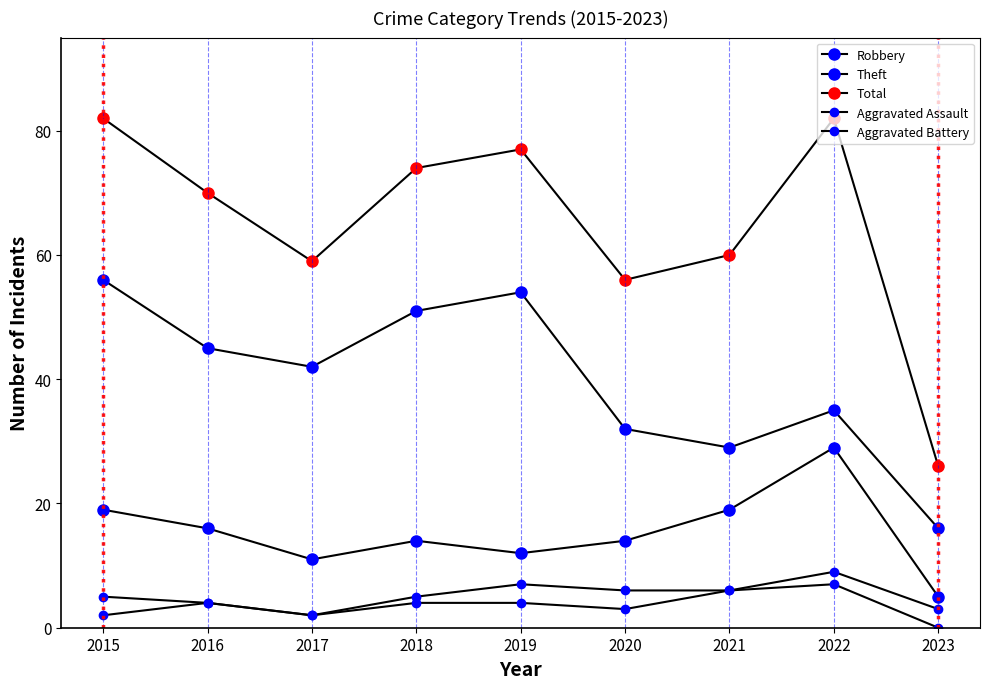

At which category does Aggravated Battery reach its first local peak?

2019